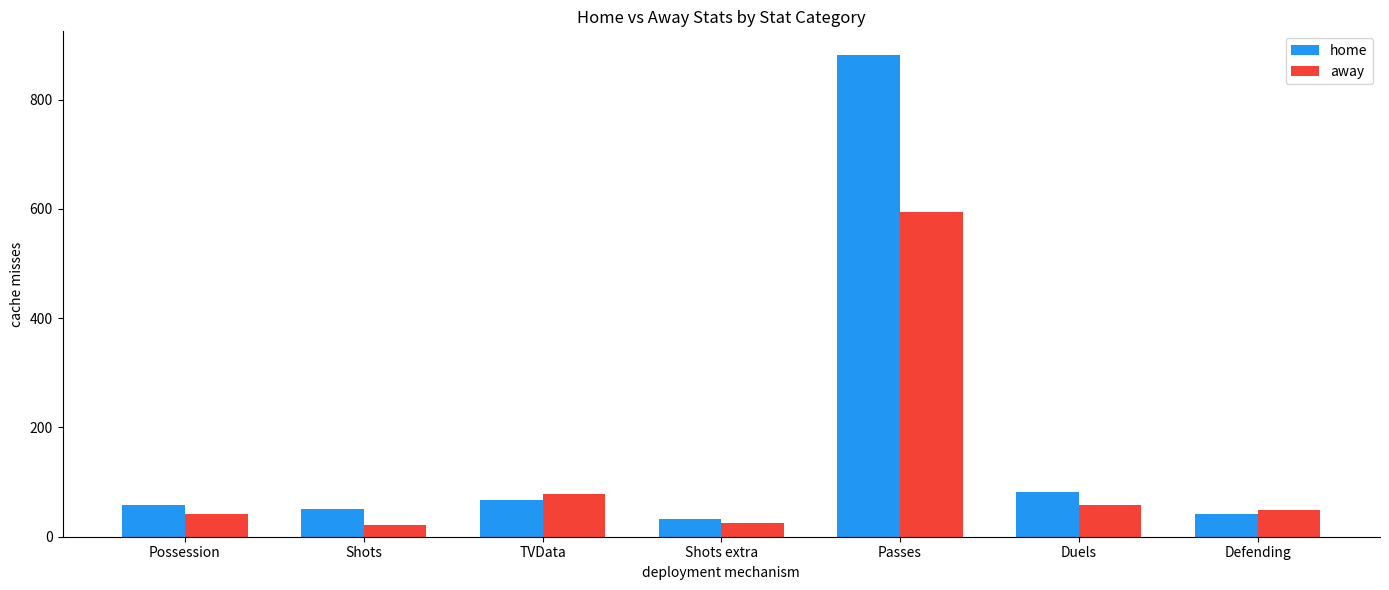

At which category does the chart reach its peak across all series?

Passes